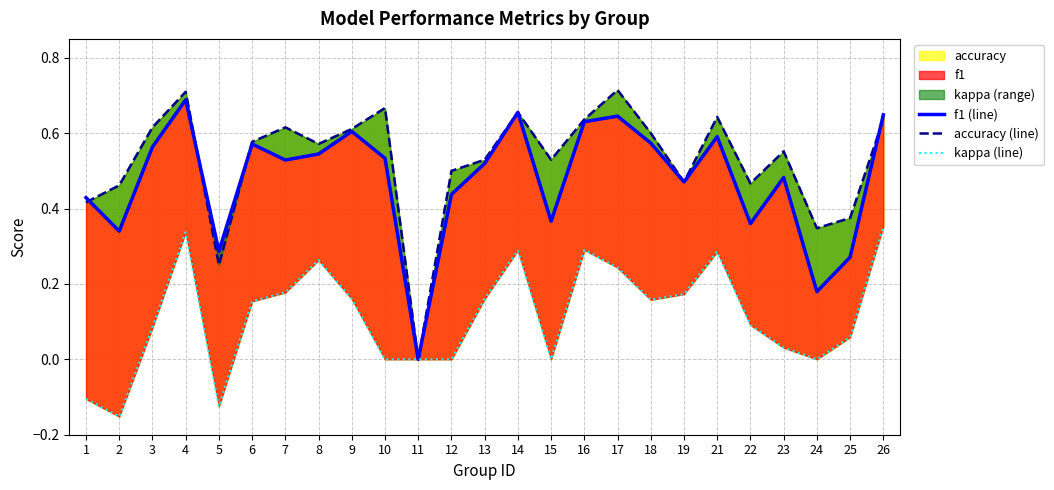

True or false: kappa (line) and accuracy (line) cross at least once.

False